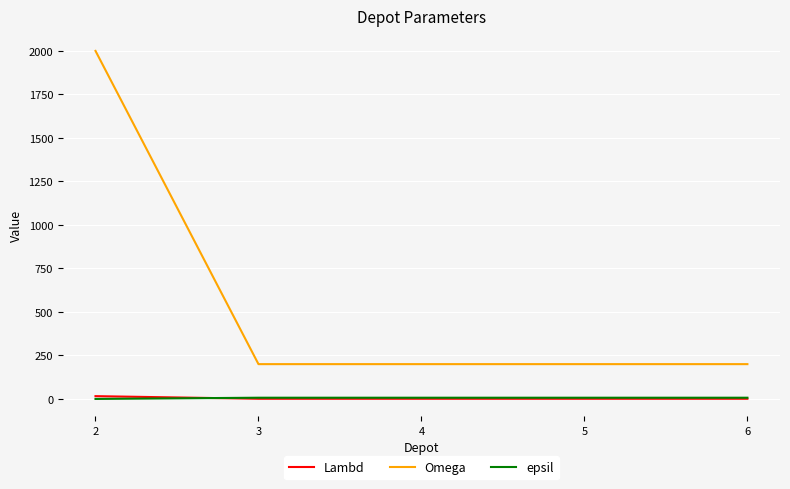

True or false: epsil has more than 2 points higher than both neighbors.

False